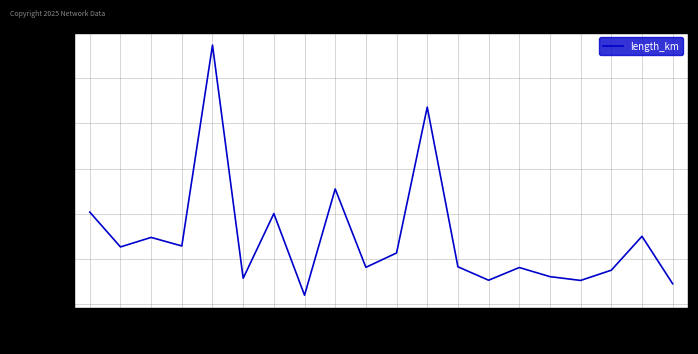

The value at 8 is 0.0. True or false?

False